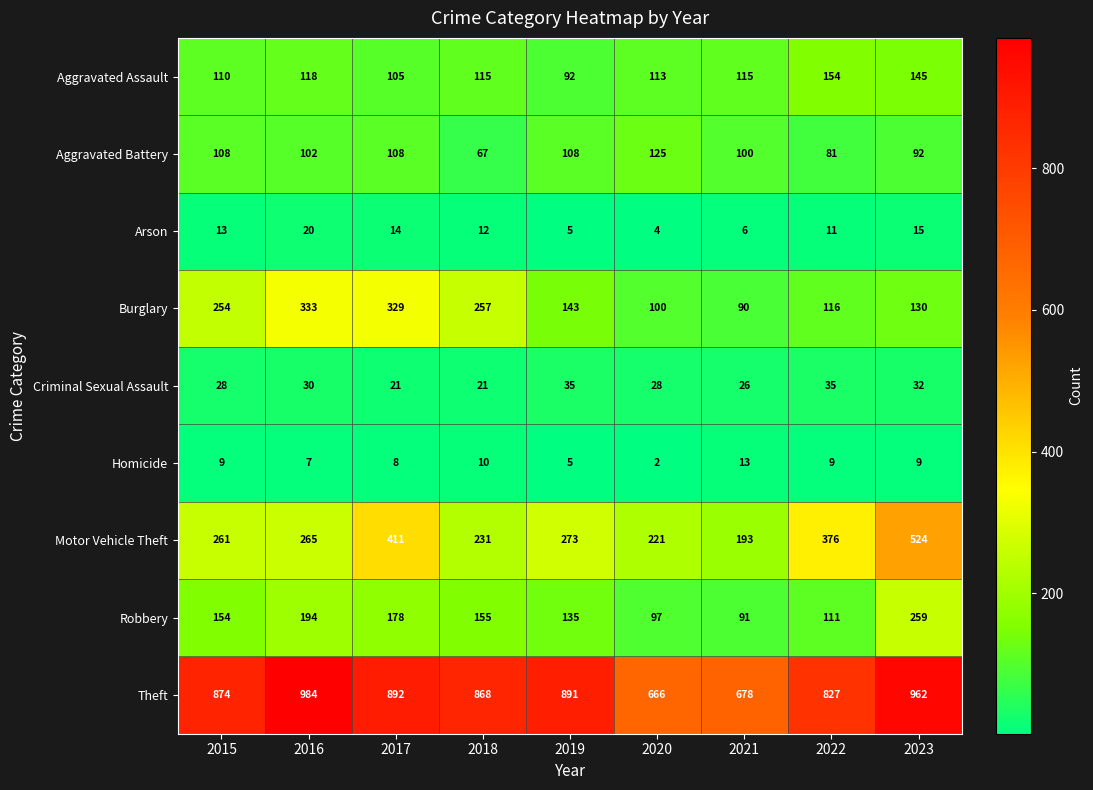

What is the approximate value of Homicide at 2021, to the nearest 5?

15